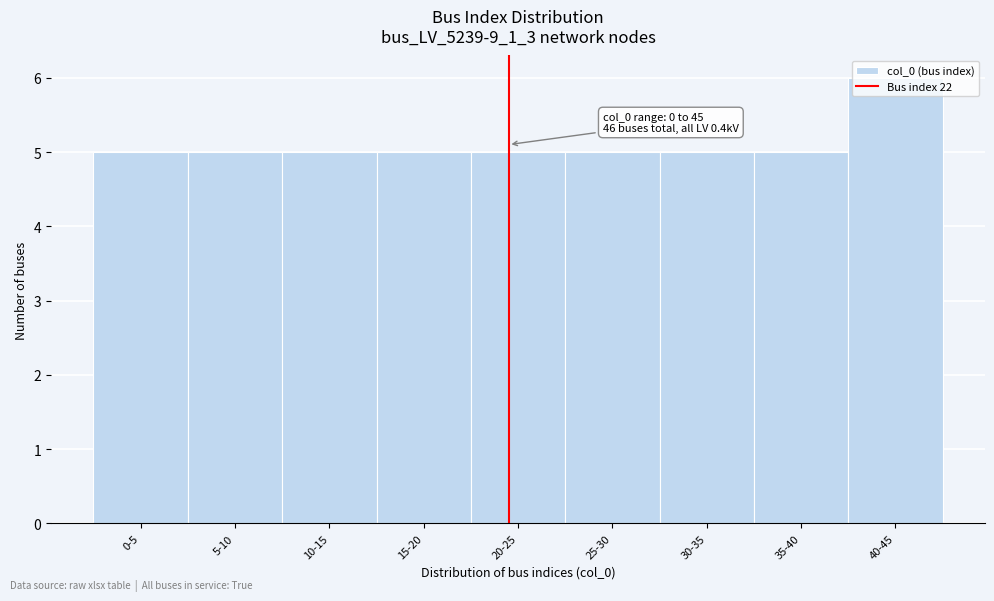

What is the sum of all values?

46